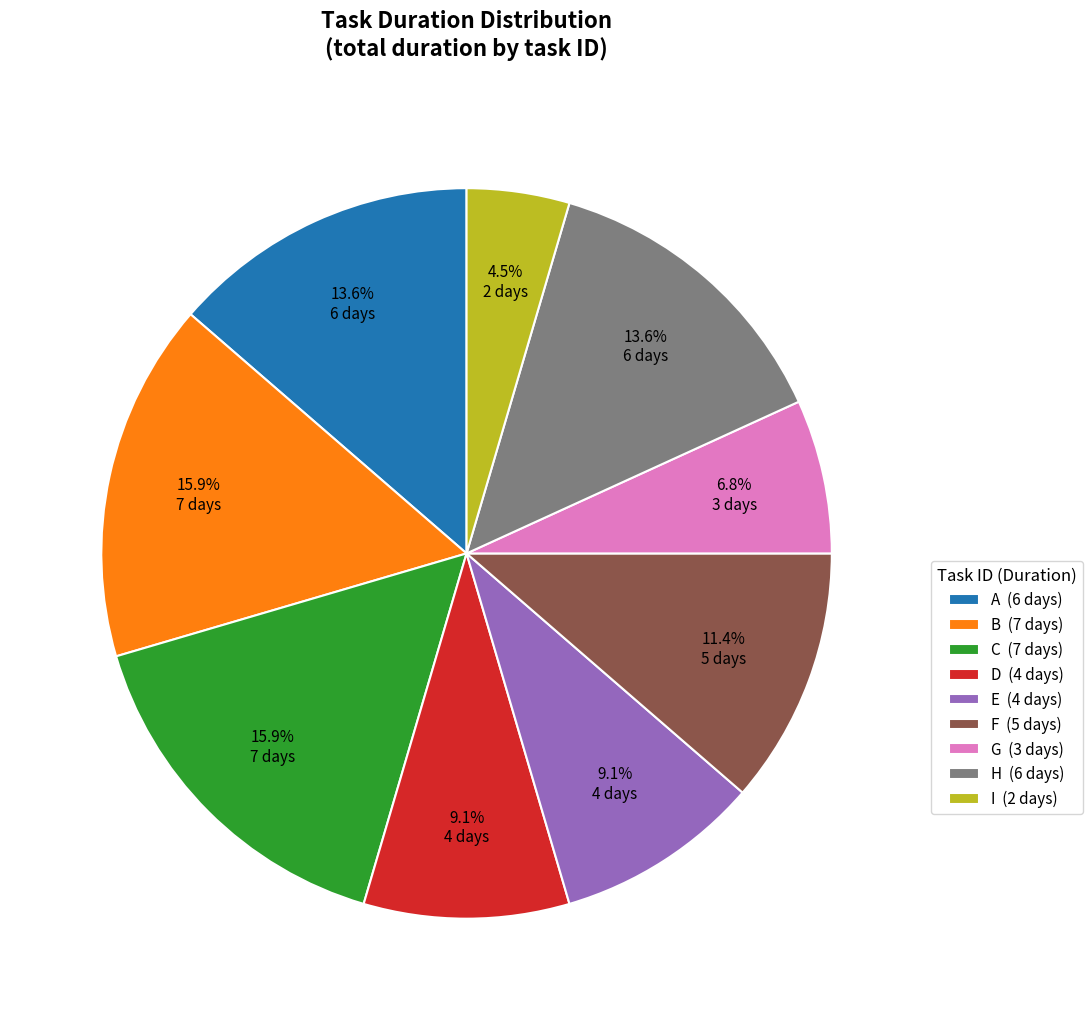

Does any single category account for the majority?

No